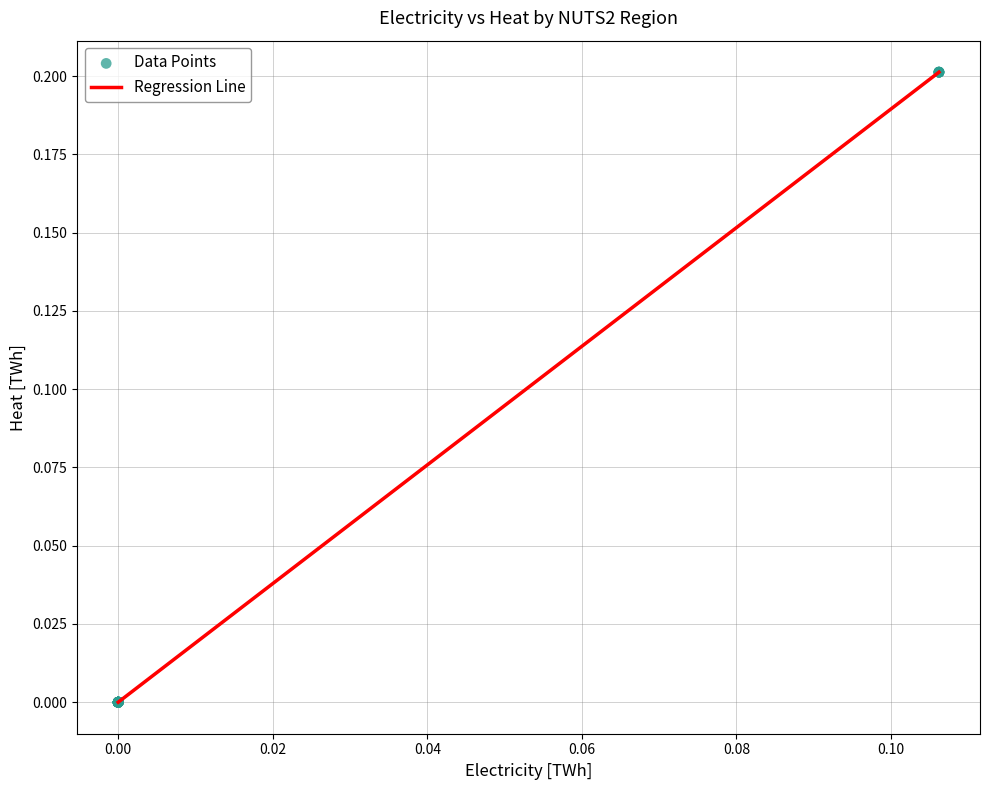

How many lines are shown in the chart?

1